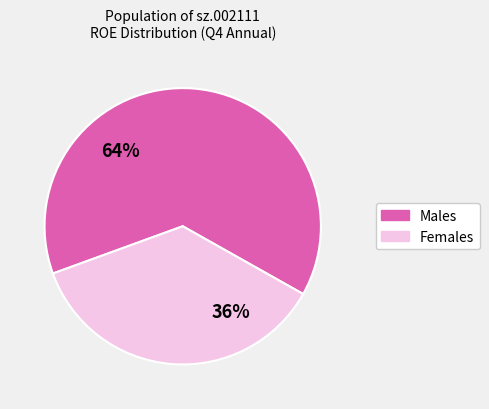

Combined, do Males and Females account for over 50%?

Yes